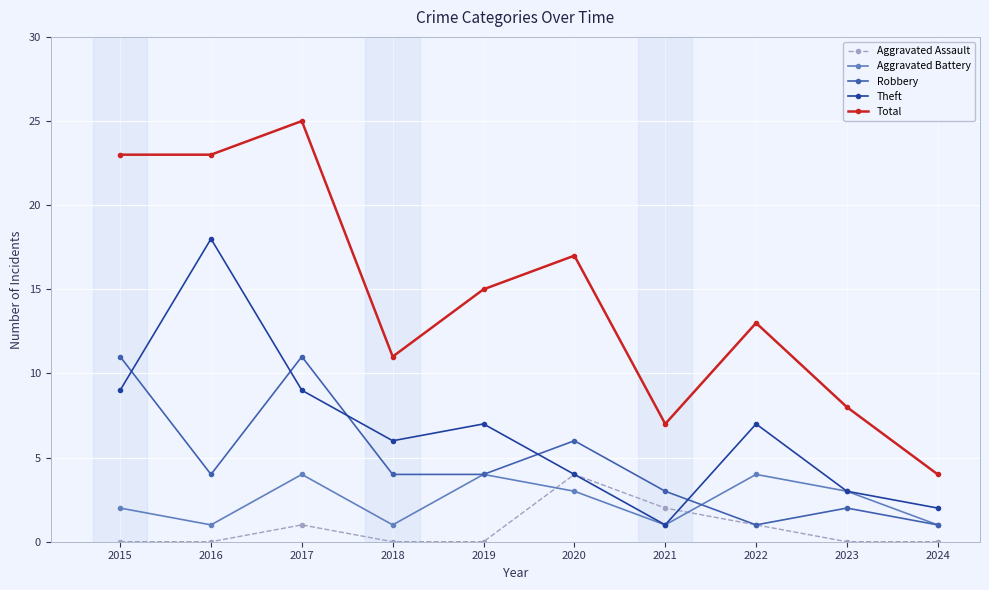

Which series has the largest total across all categories?

Total